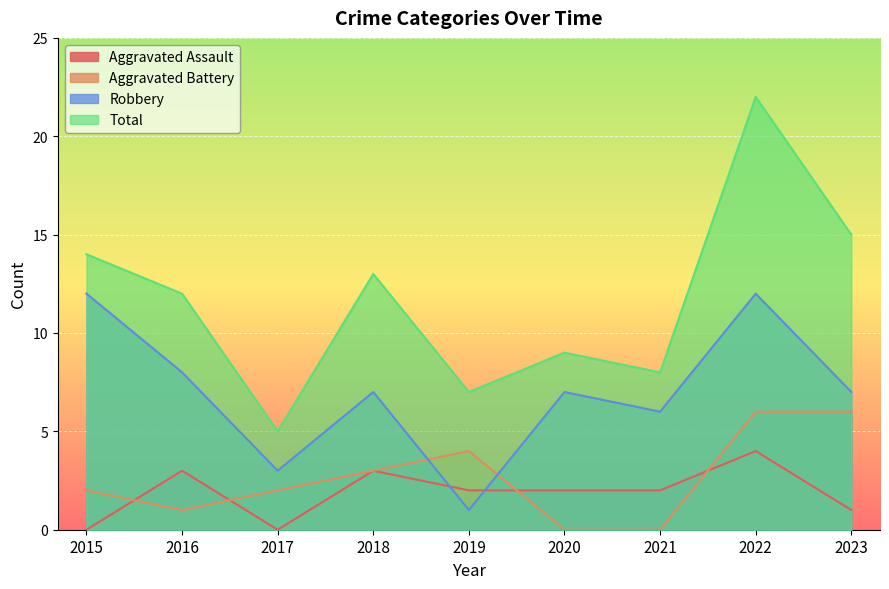

What is the total value across all series at 2021?

16